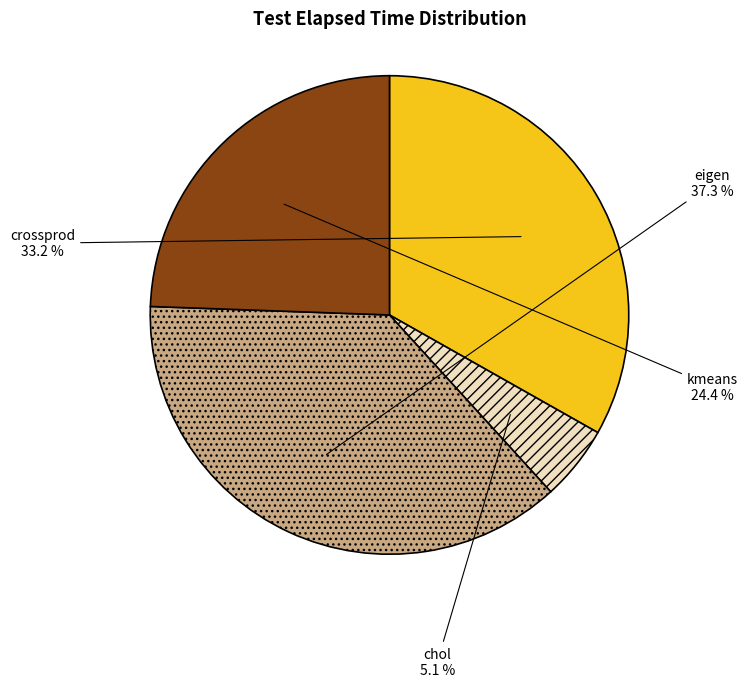

The kmeans slice represents 14% of the pie. True or false?

False